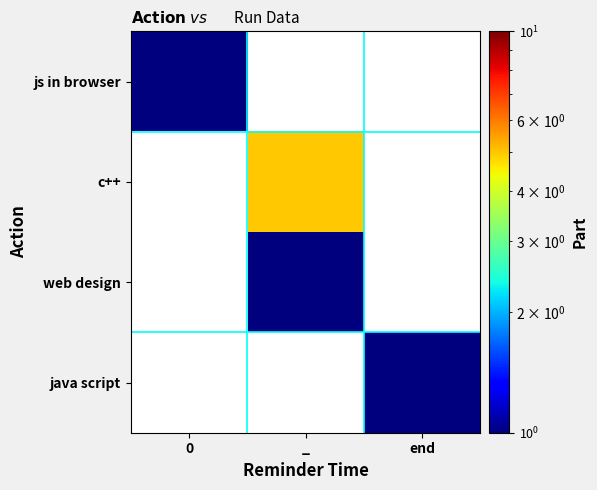

What is the smallest value displayed?

1.0